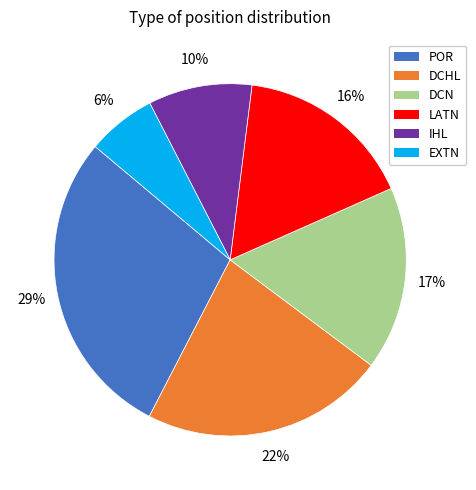

Which category has the smallest portion of the pie?

EXTN